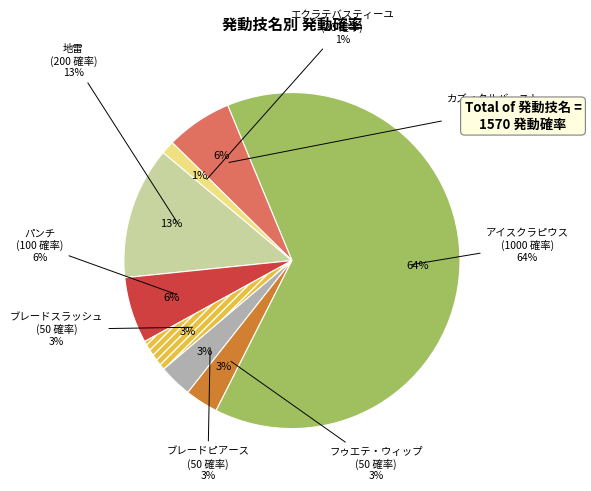

What percentage is NOT represented by アイスクラピウス?

36.3%